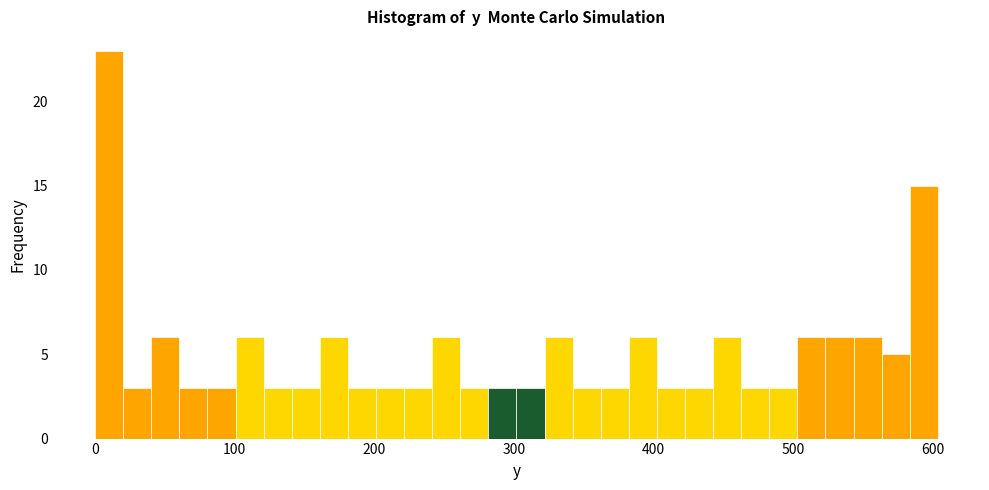

Around what value on the x-axis is the tallest bar? Give the approximate position of its centre, as read against the axis.

10